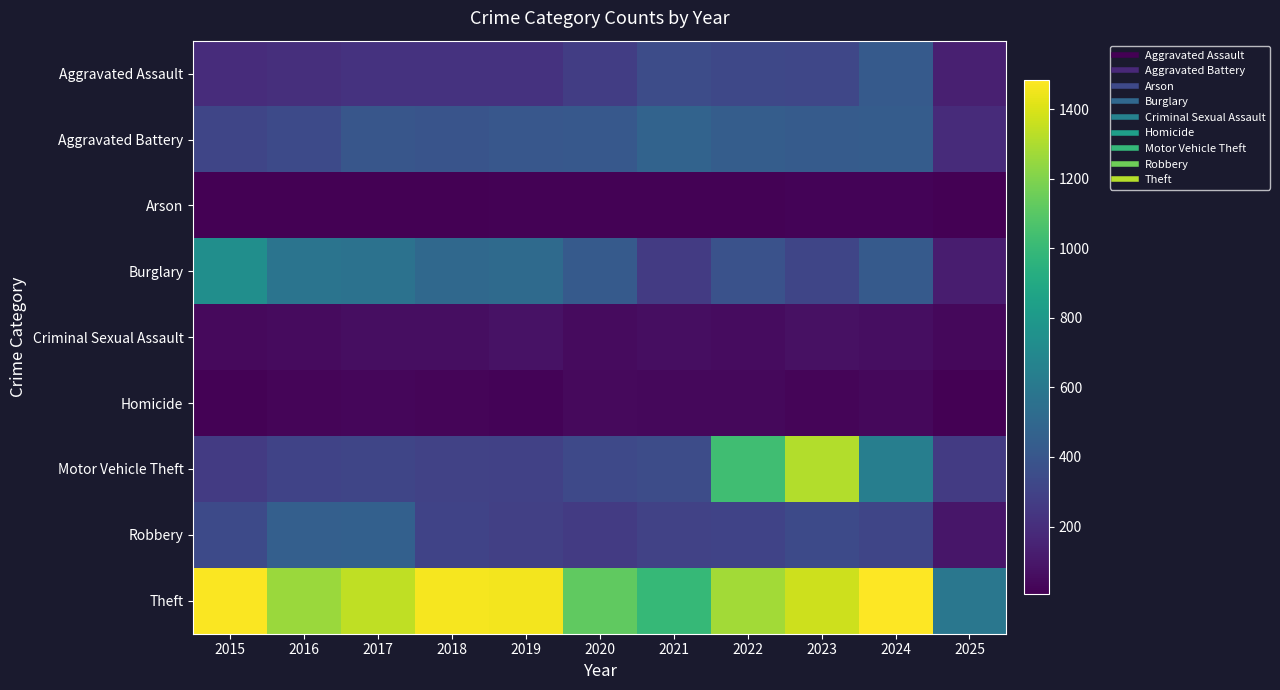

Rank the series at 2022 from lowest to highest value.

Arson, Homicide, Criminal Sexual Assault, Robbery, Aggravated Assault, Burglary, Aggravated Battery, Motor Vehicle Theft, Theft